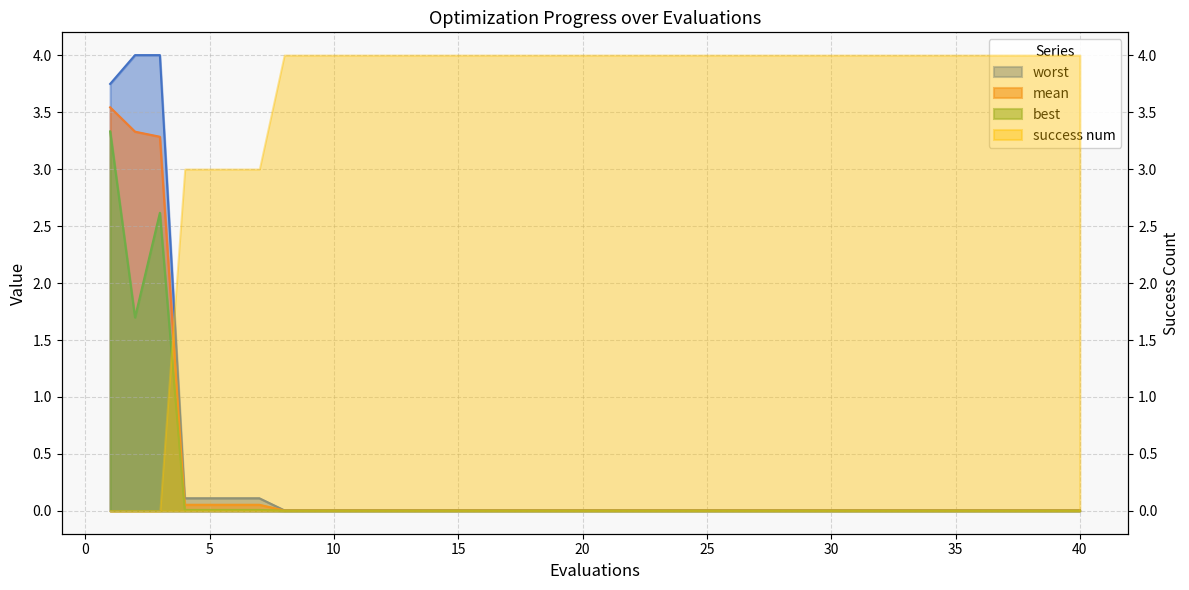

What is the total value across all series at 1?

10.6